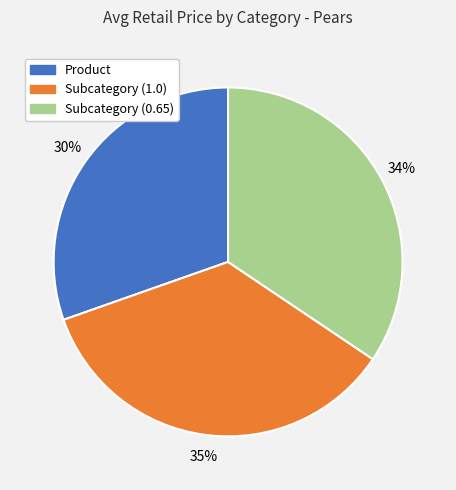

To the nearest percent, what is the combined percentage of Subcategory (1.0) and Subcategory (0.65)?

70%